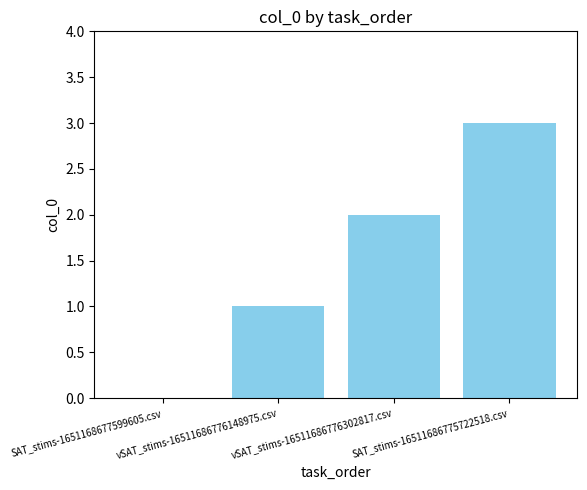

What is the maximum value shown in the chart?

3